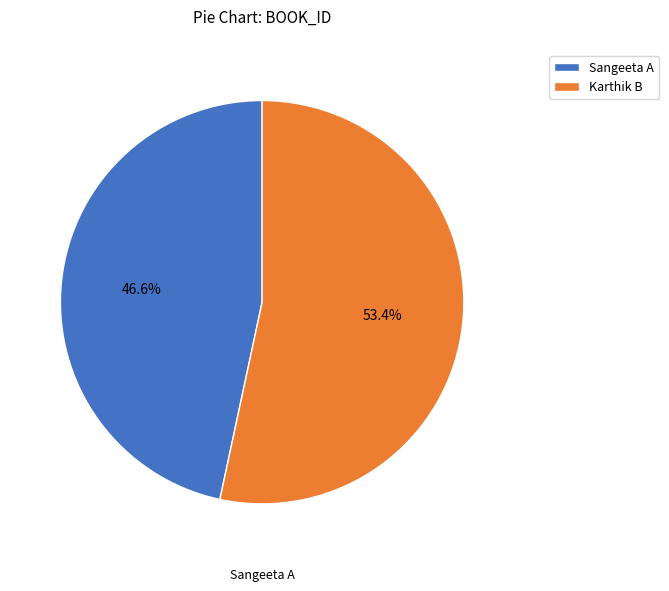

What percentage do Karthik B and Sangeeta A together represent?

100.0%